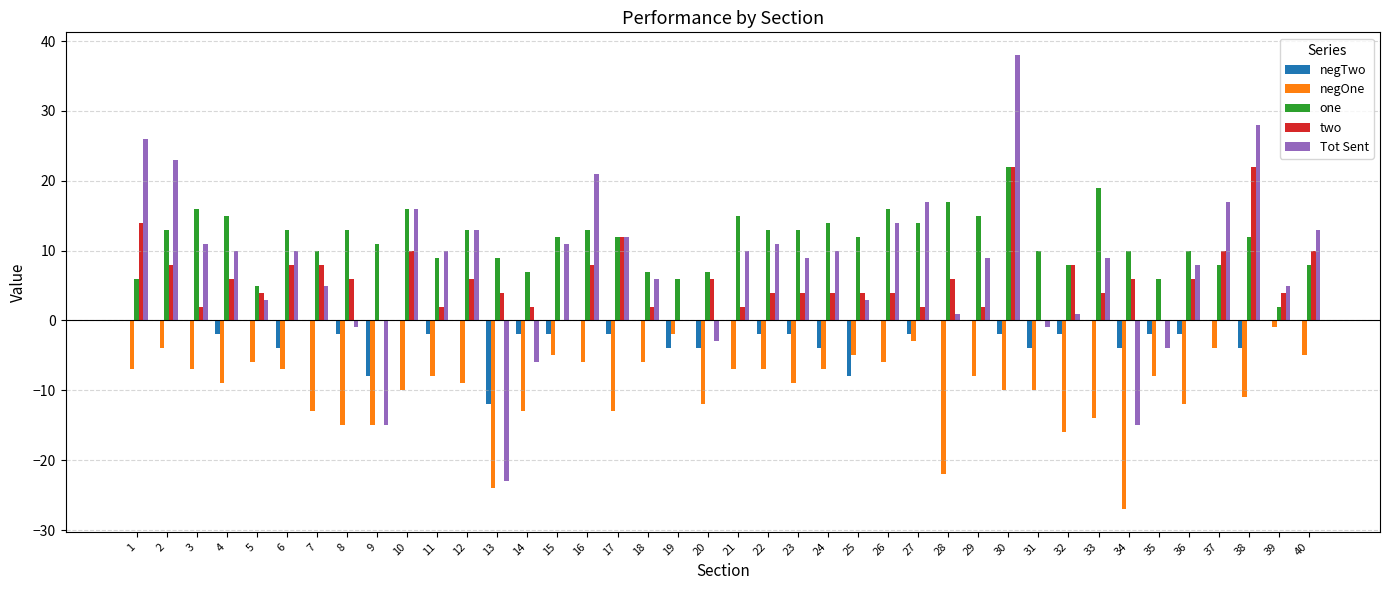

Which series has the largest total across all categories?

one